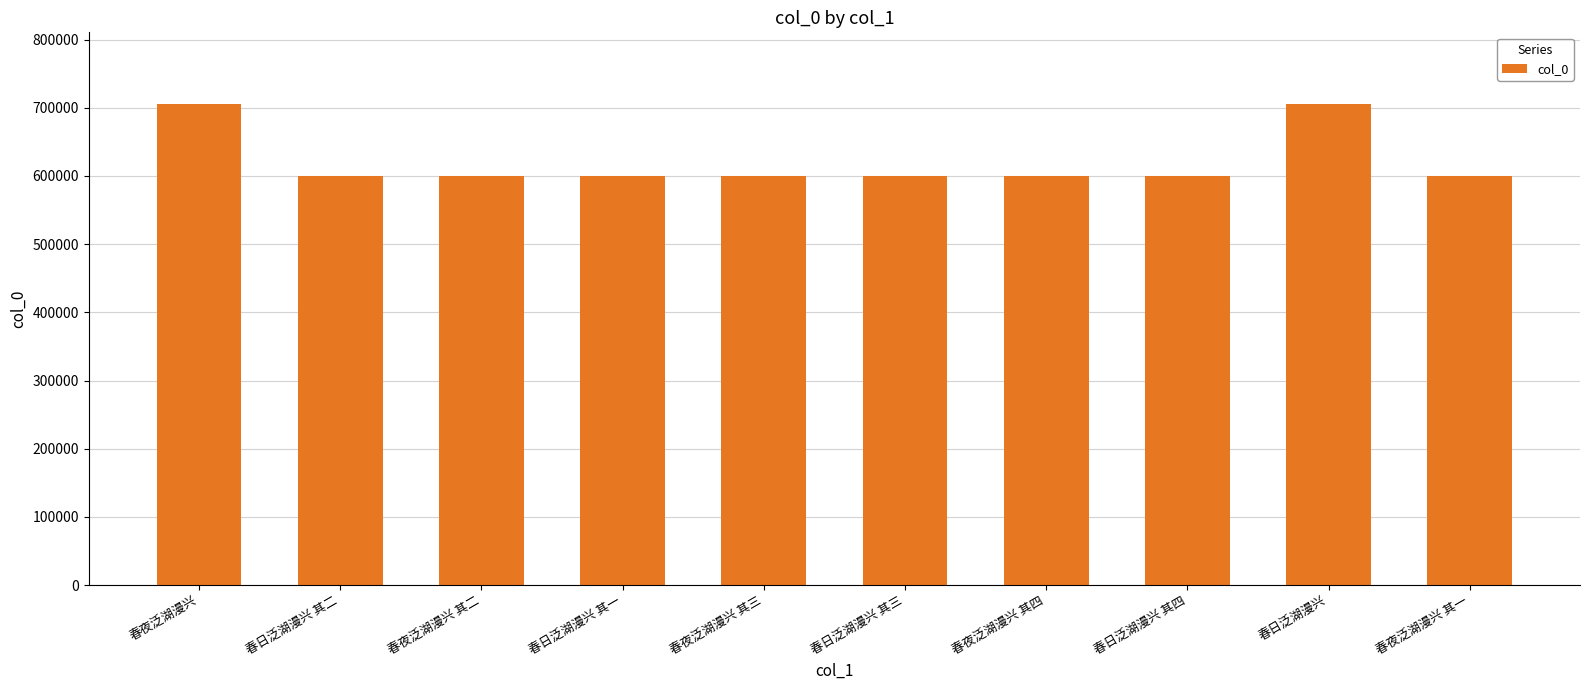

What is the difference between the second highest and second lowest values?

105214